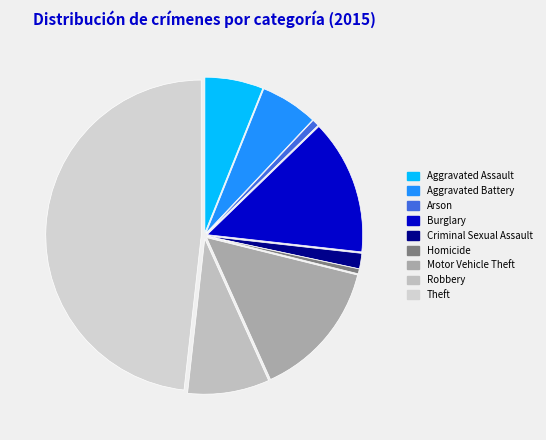

The Aggravated Battery slice represents 1% of the pie. True or false?

False